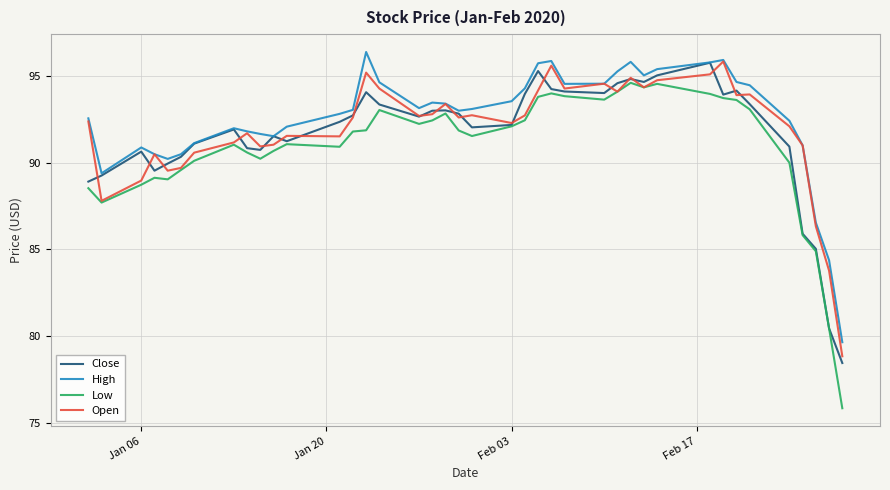

True or false: High and Low cross at least once.

False